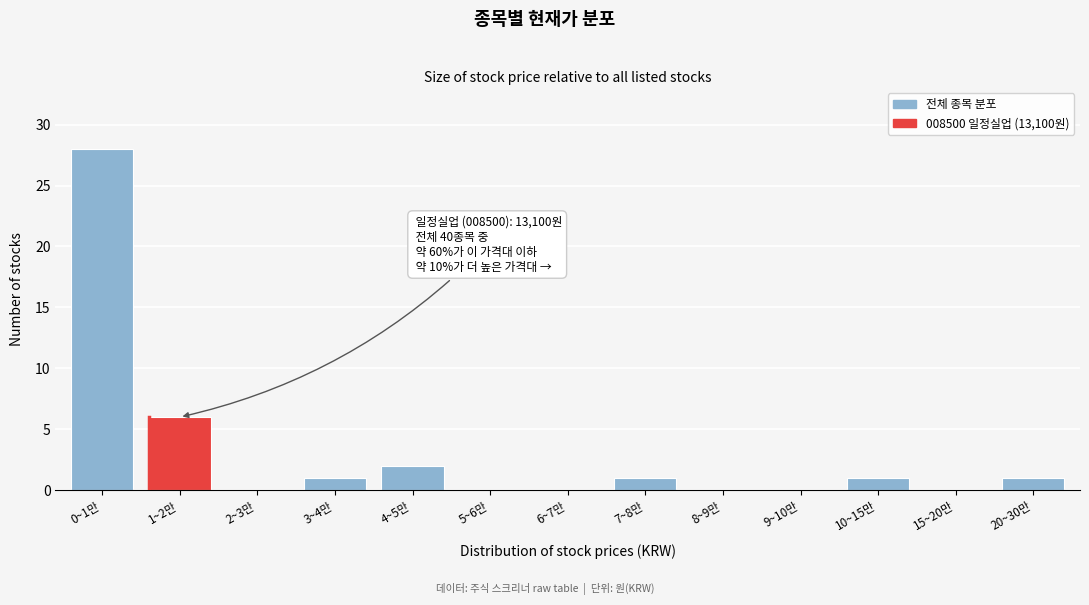

Reading left to right, extract all data points from this chart.

0~1만=28	1~2만=6	2~3만=0	3~4만=1	4~5만=2	5~6만=0	6~7만=0	7~8만=1	8~9만=0	9~10만=0	10~15만=1	15~20만=0	20~30만=1